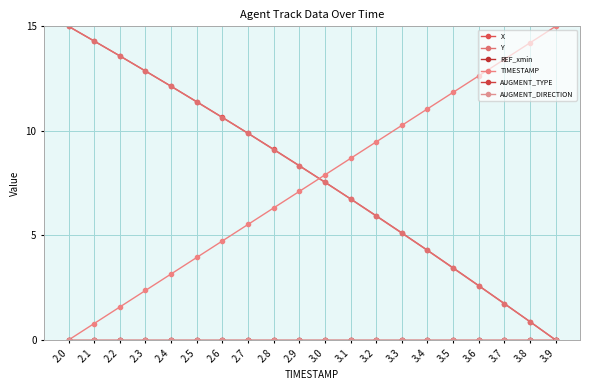

The X series shows 8.3 at 2.9. True or false?

True